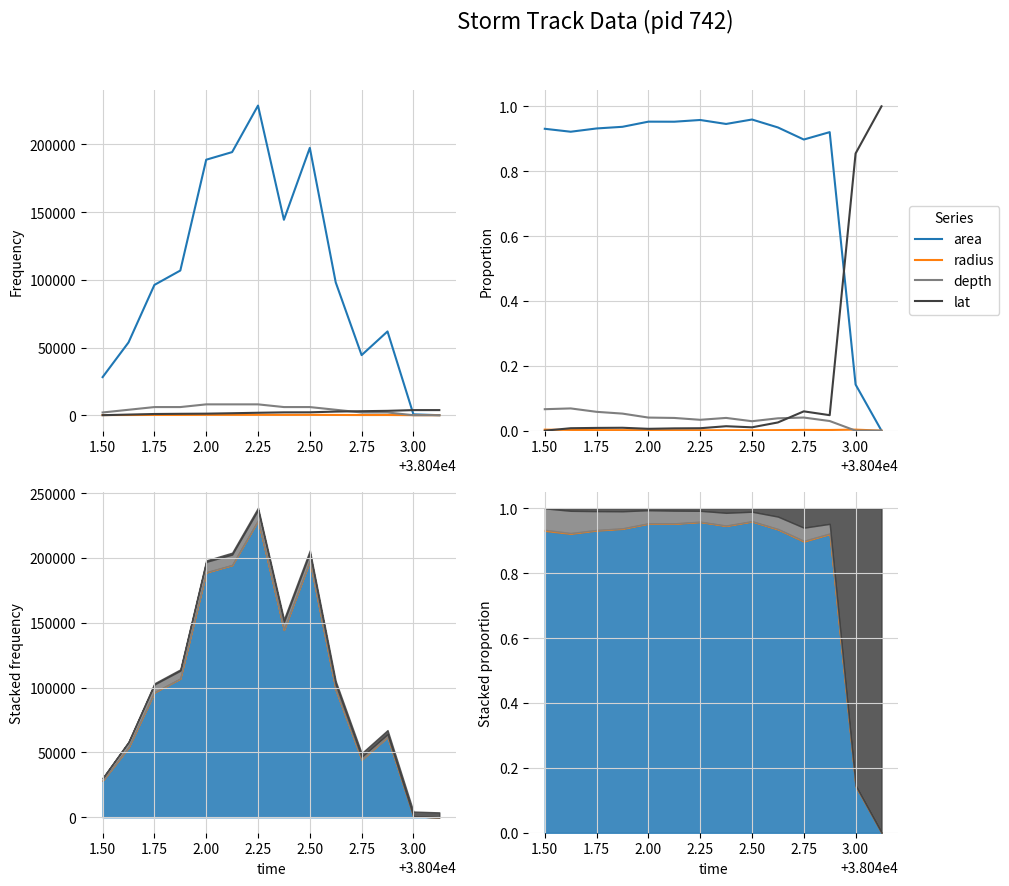

Is the value of radius at 11 greater than the value of depth at 1.25?

No